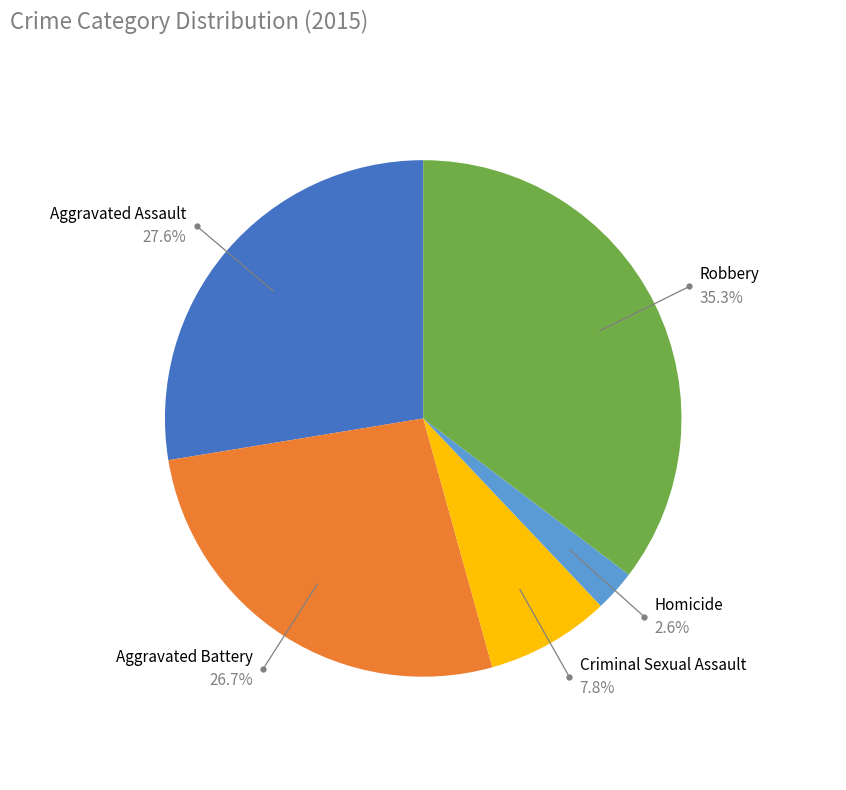

Is there a majority slice in this chart?

No